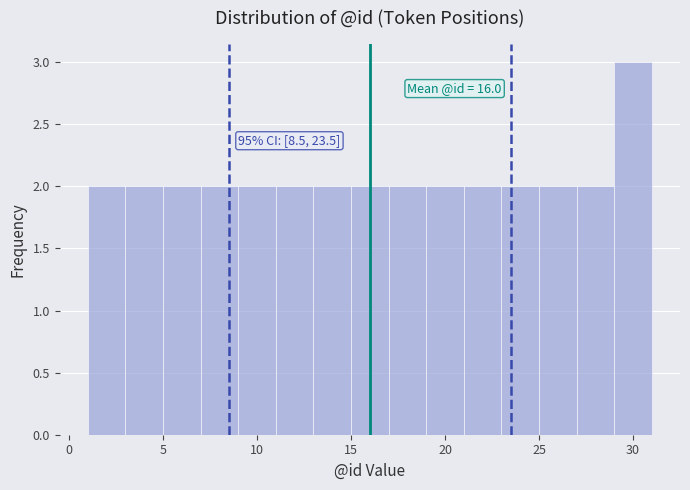

Which range on the x-axis has the tallest bar?

29 to 31